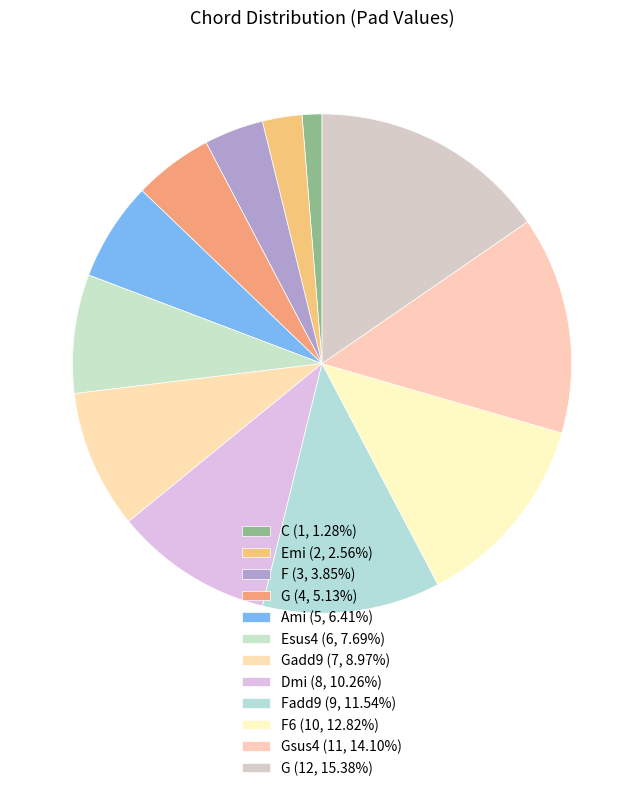

How many slices are in this pie chart?

12